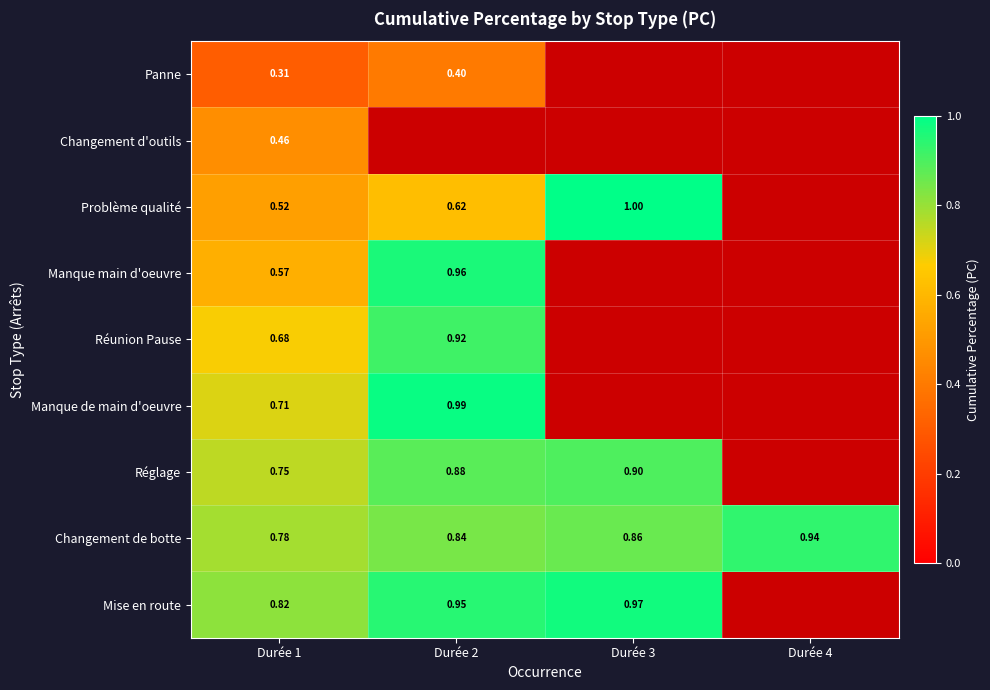

Is the value of Réglage at Durée 2 greater than the value of Mise en route at Durée 2?

No